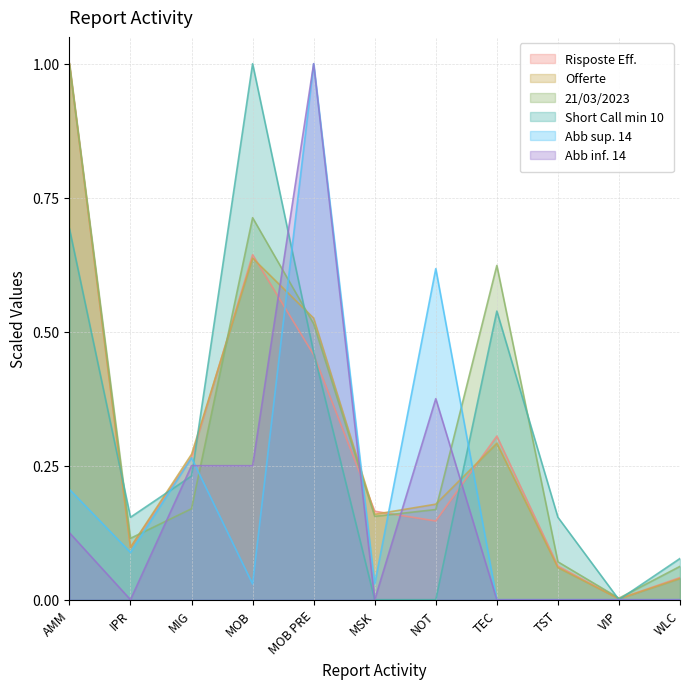

Which series changed the most between MSK and TEC?

Short Call min 10